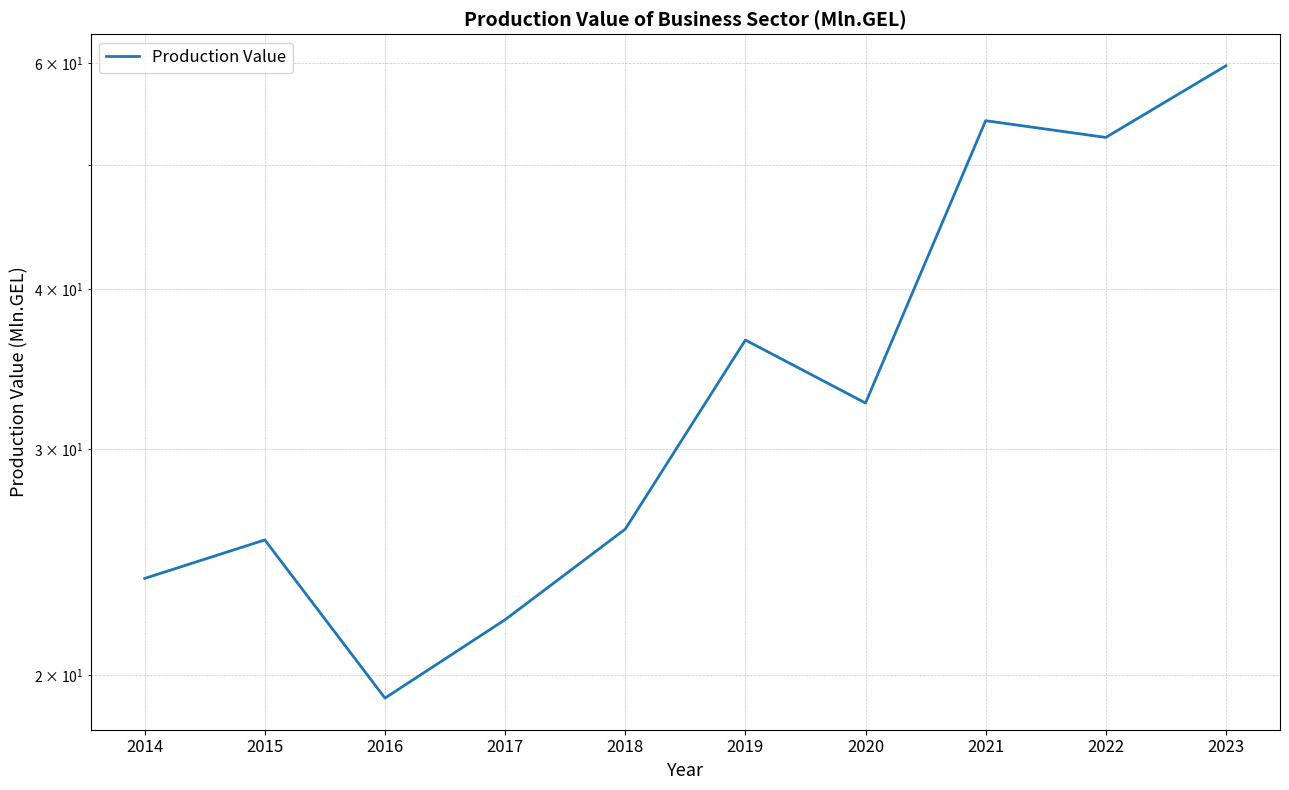

List the labels in order of value, smallest first.

2016, 2017, 2014, 2015, 2018, 2020, 2019, 2022, 2021, 2023